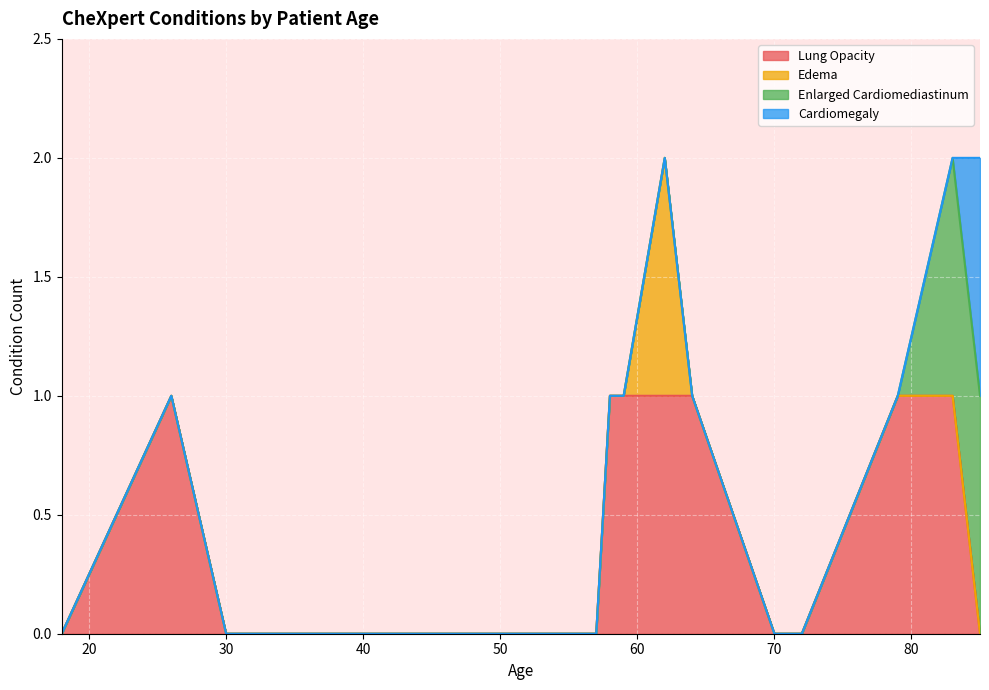

Which series has the largest total across all categories?

Lung Opacity